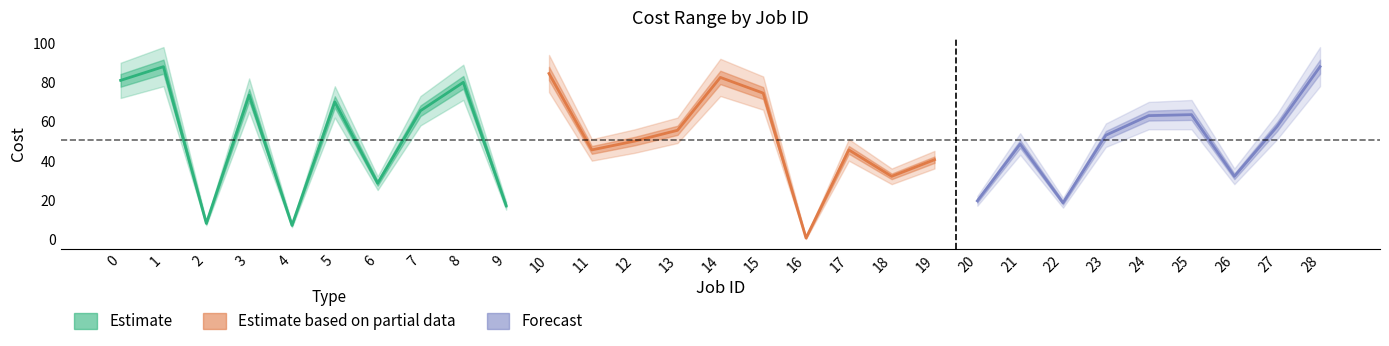

True or false: cost_min and cost_max cross at least once.

False